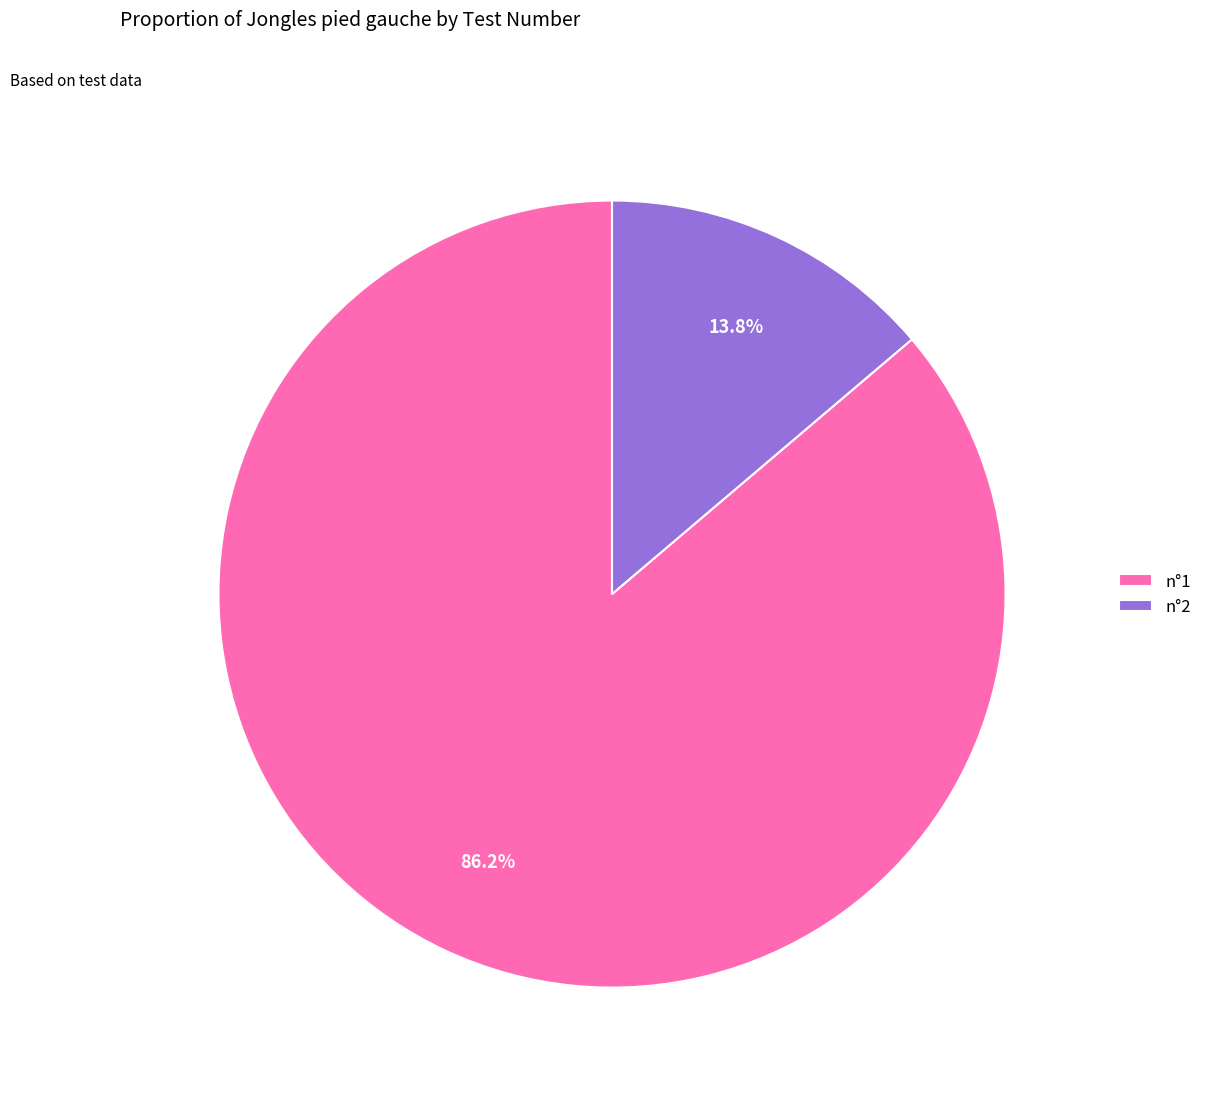

What is the total percentage of n°2 and n°1?

100.0%